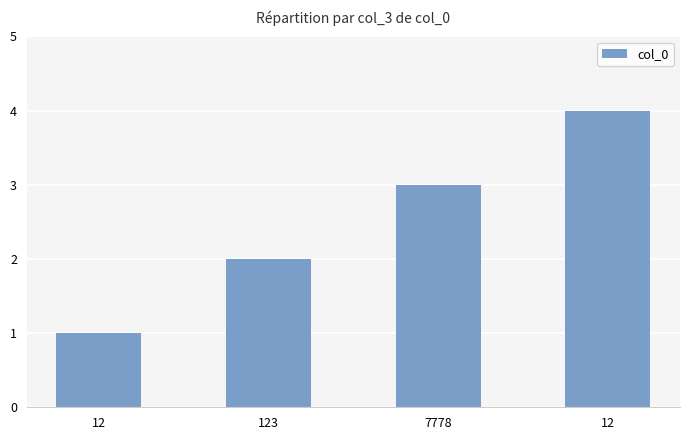

What is the sum of the values at 123 and 12?

6